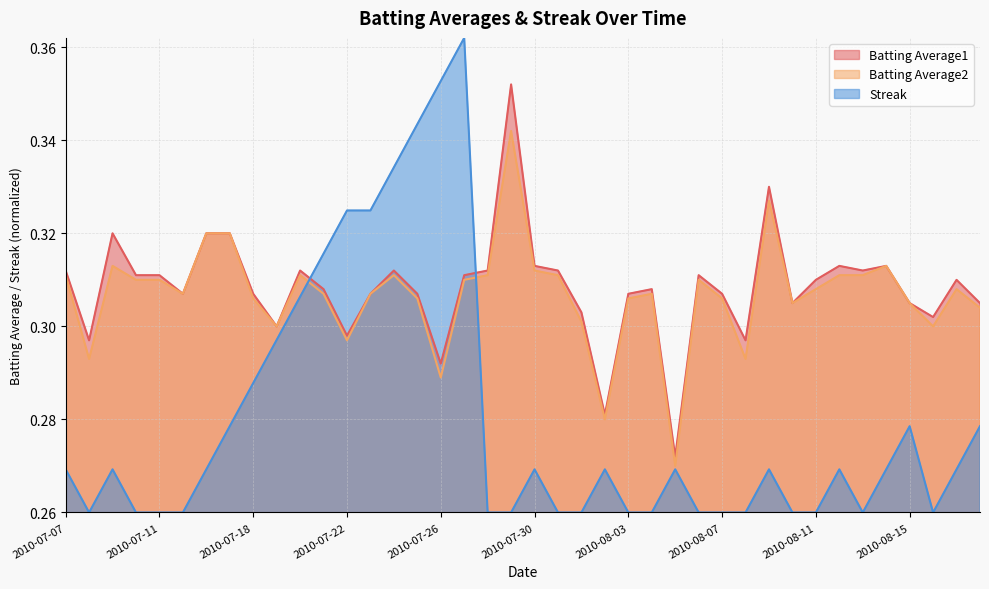

Which category has the lowest value across all series?

2010-07-08